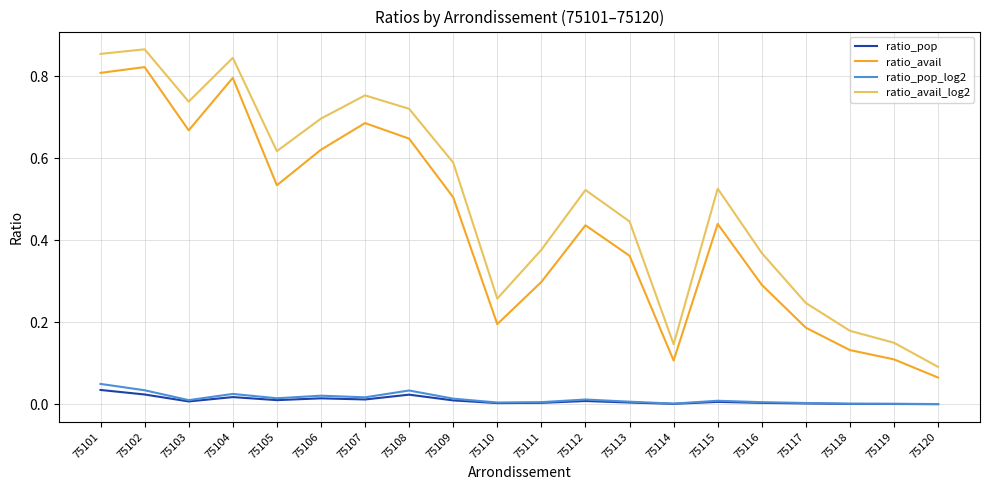

Which series has the largest range (max minus min)?

ratio_avail_log2